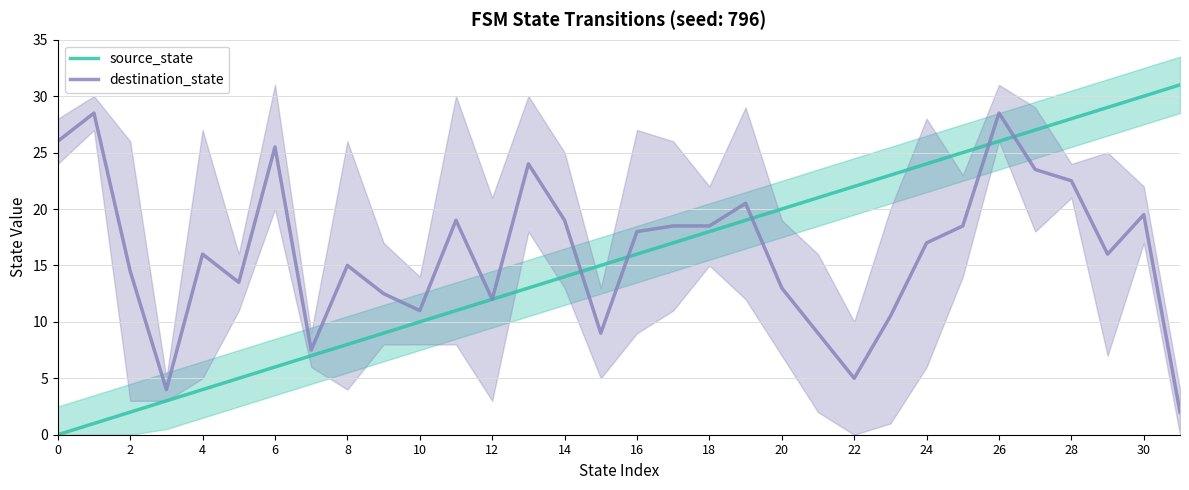

Which series changed the most between 23 and 29?

source_state